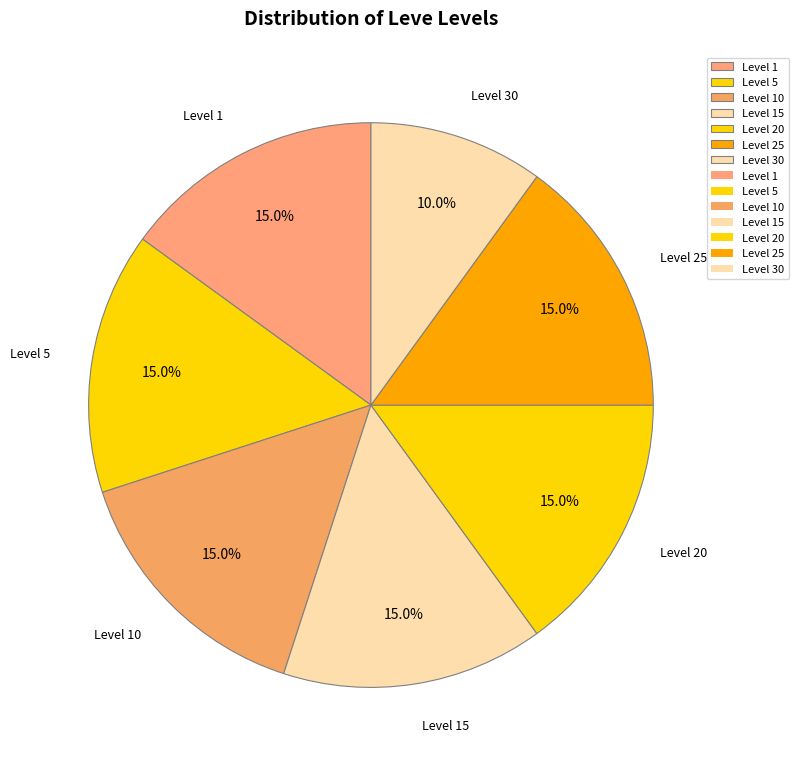

To the nearest percent, what is the difference between the largest and smallest slice percentages?

5%